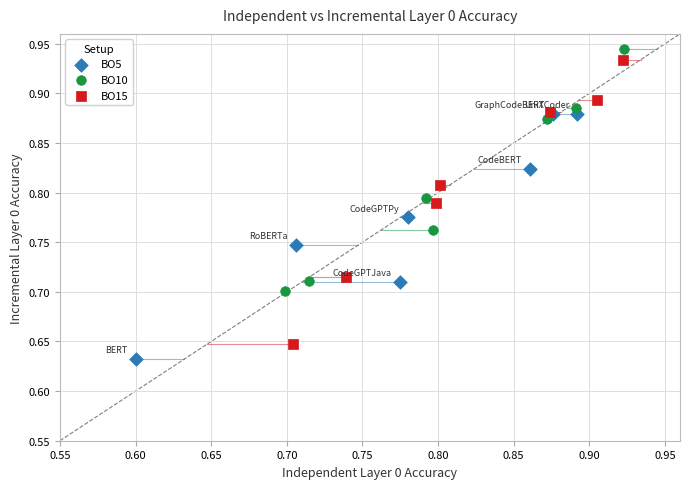

Which series reaches the minimum Y coordinate?

BO5